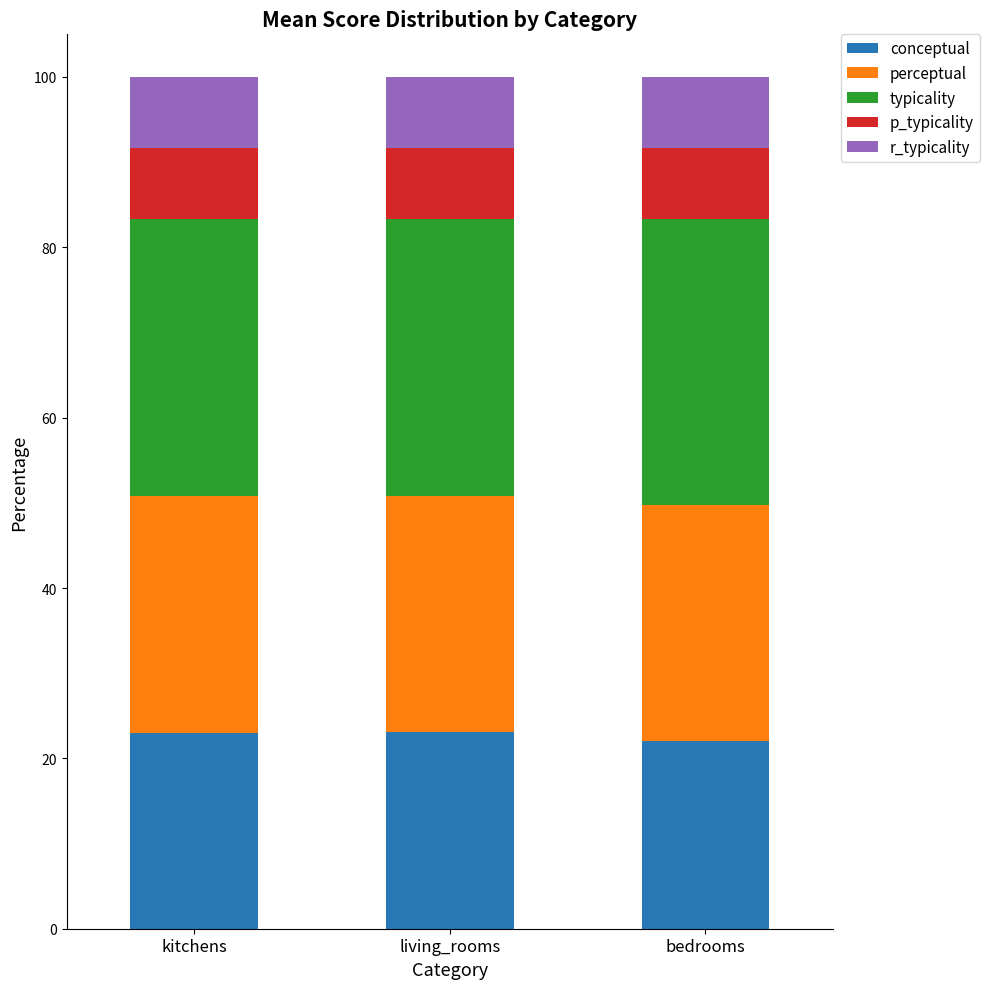

What is the minimum value for conceptual?

22.0